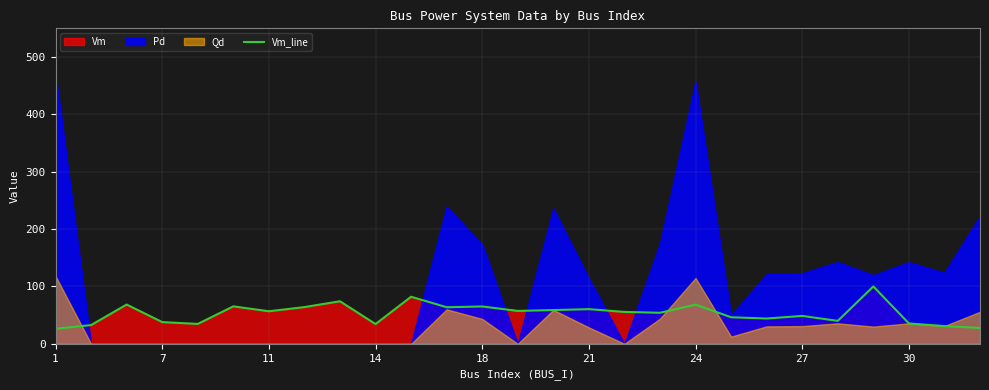

What is the highest value of the Vm_line series?

100.0